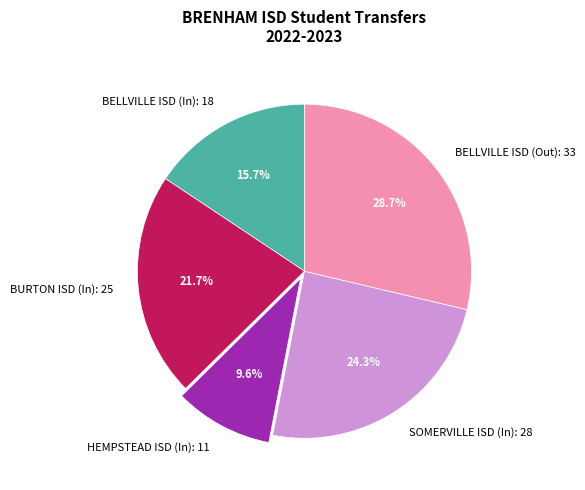

Which has a higher value, BELLVILLE ISD (In): 18 or BURTON ISD (In): 25?

BURTON ISD (In): 25